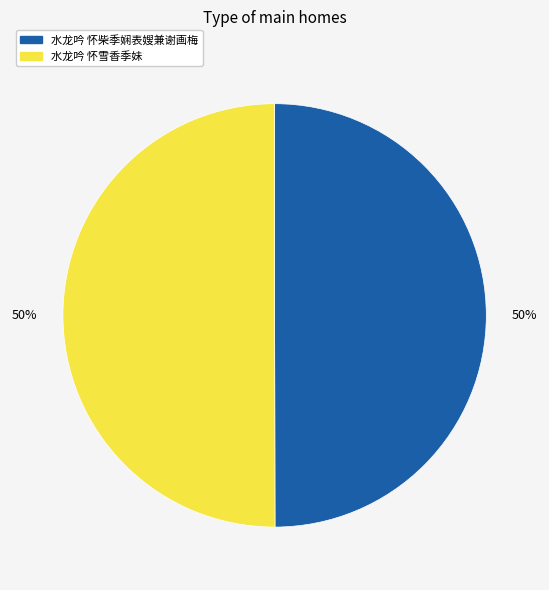

To the nearest percent, what is the combined percentage of 水龙吟 怀雪香季妹 and 水龙吟 怀柴季娴表嫂兼谢画梅?

100%